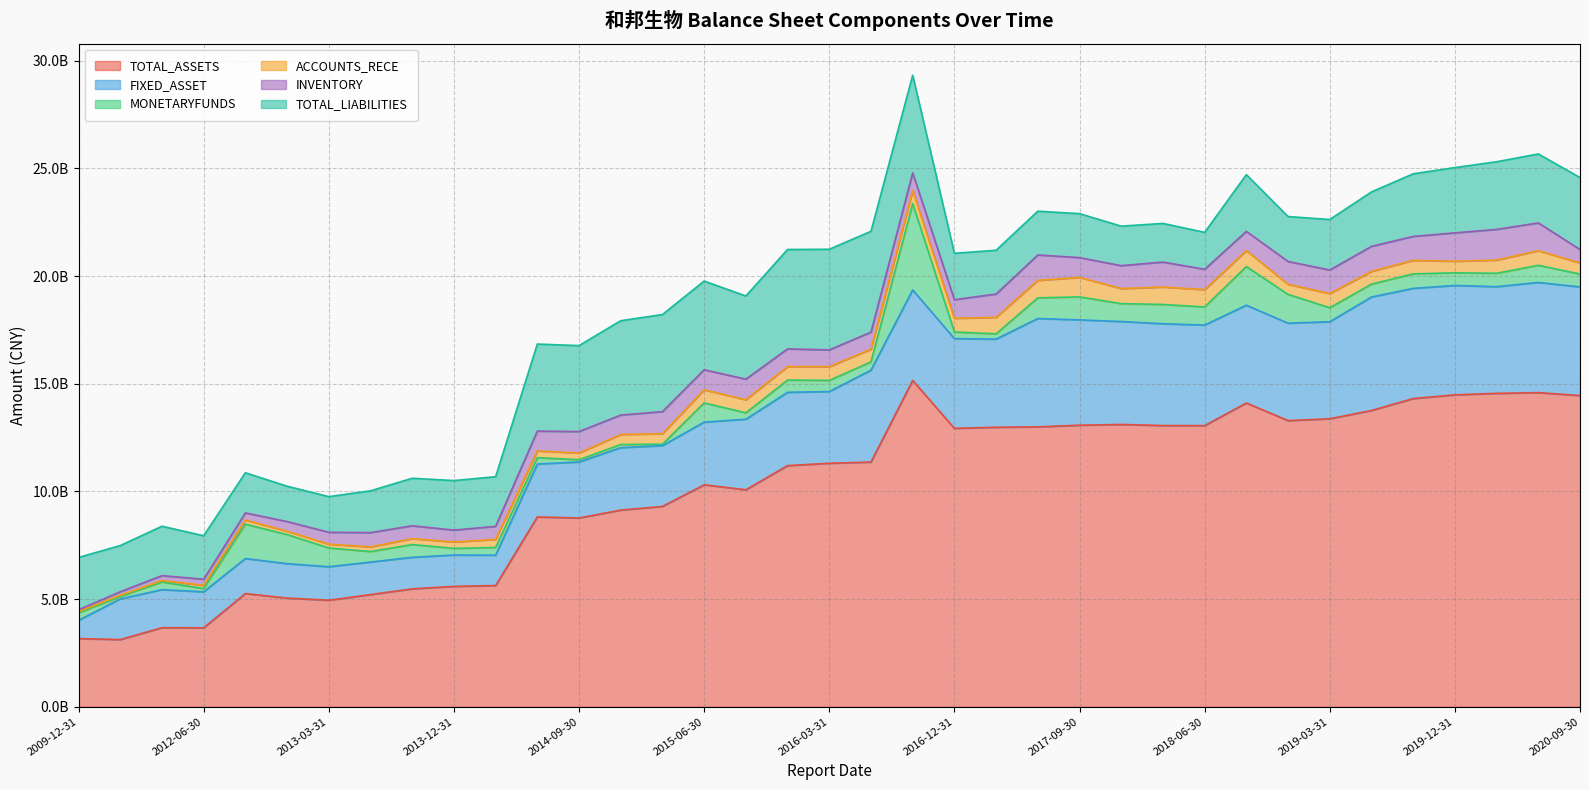

Is it true that FIXED_ASSET equals 1581569693.3 at 2015-12-31?

False